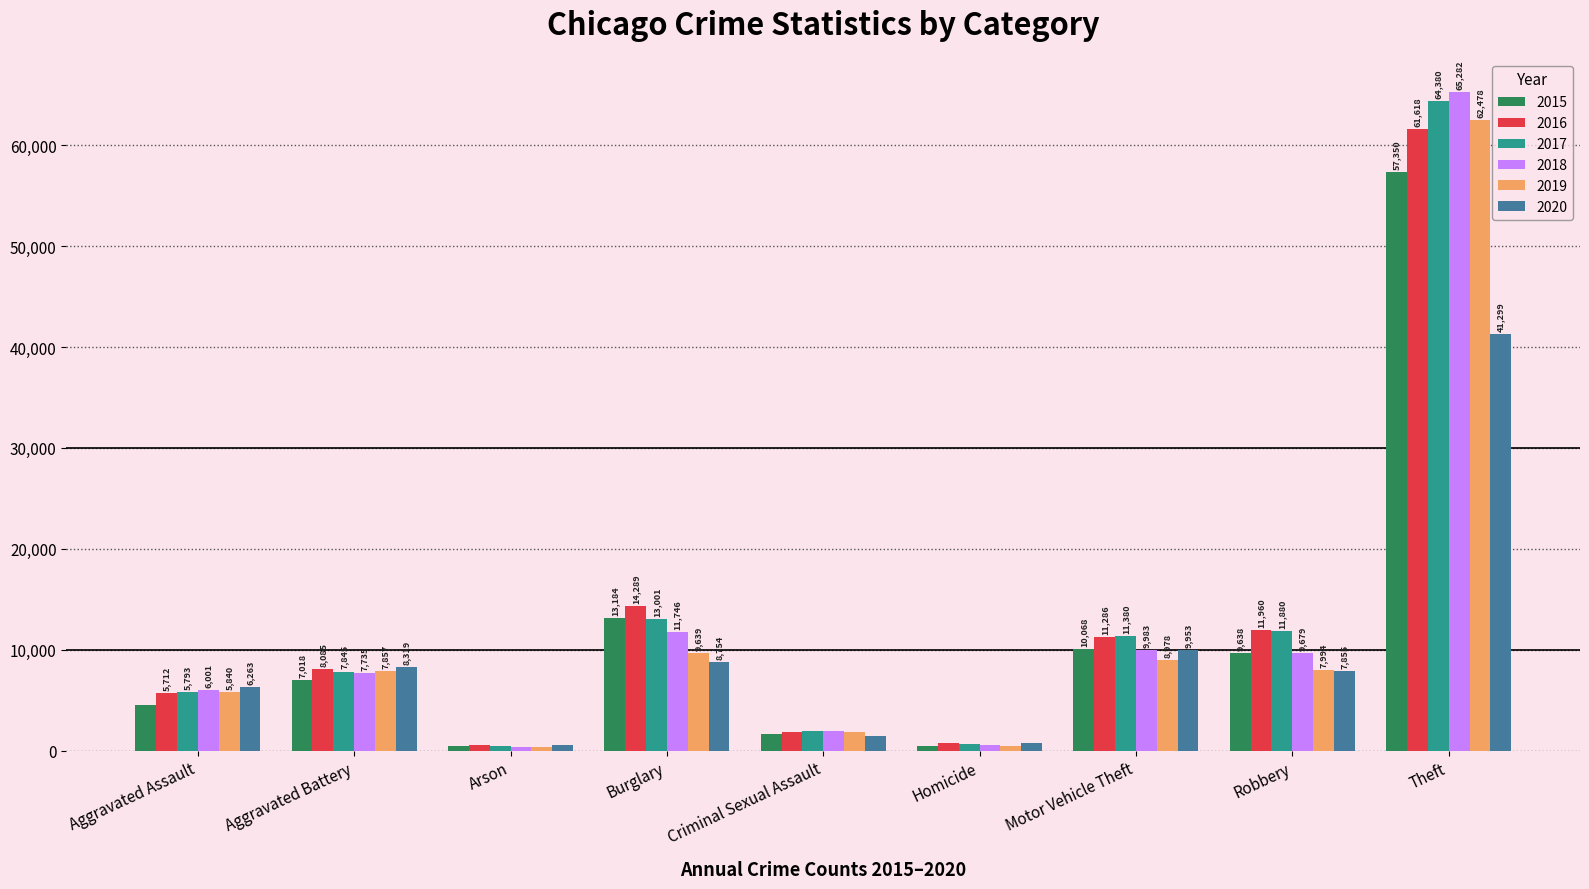

The 2018 series shows 6001 at Aggravated Assault. True or false?

True